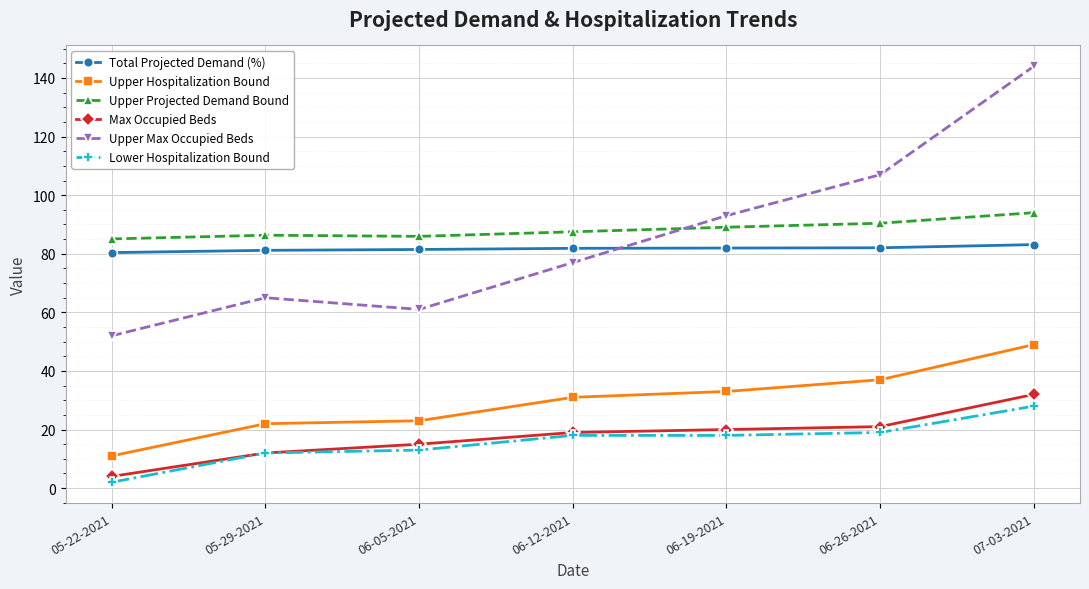

Which series has the largest range (max minus min)?

Upper Max Occupied Beds